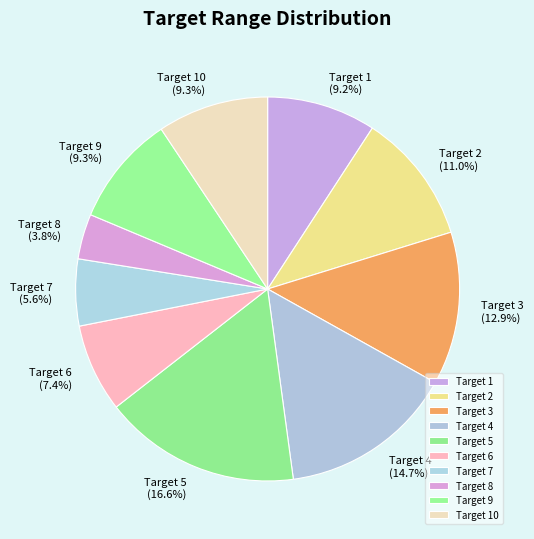

How much of the chart is everything except Target 1?

90.8%